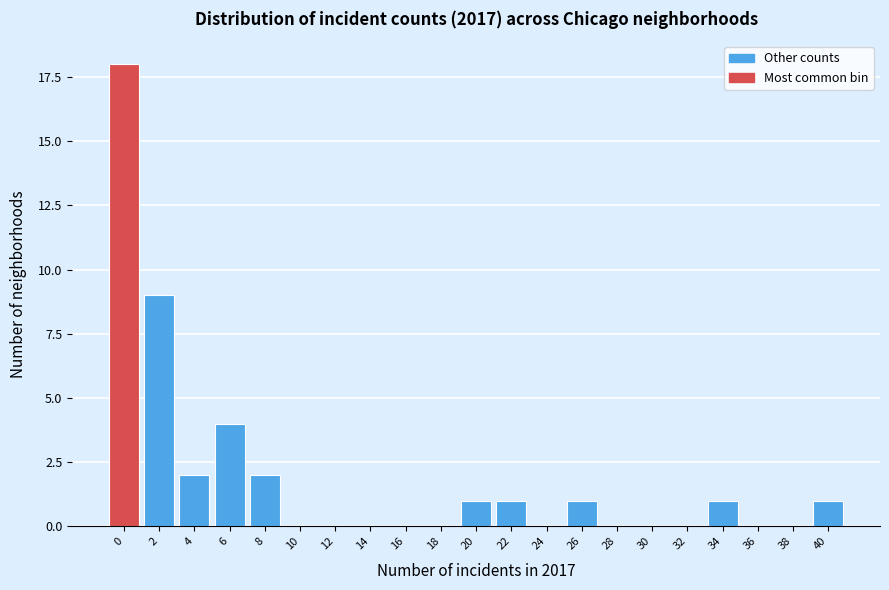

Reading left to right, list all the values displayed in this chart.

0=18	2=9	4=2	6=4	8=2	10=0	12=0	14=0	16=0	18=0	20=1	22=1	24=0	26=1	28=0	30=0	32=0	34=1	36=0	38=0	40=1